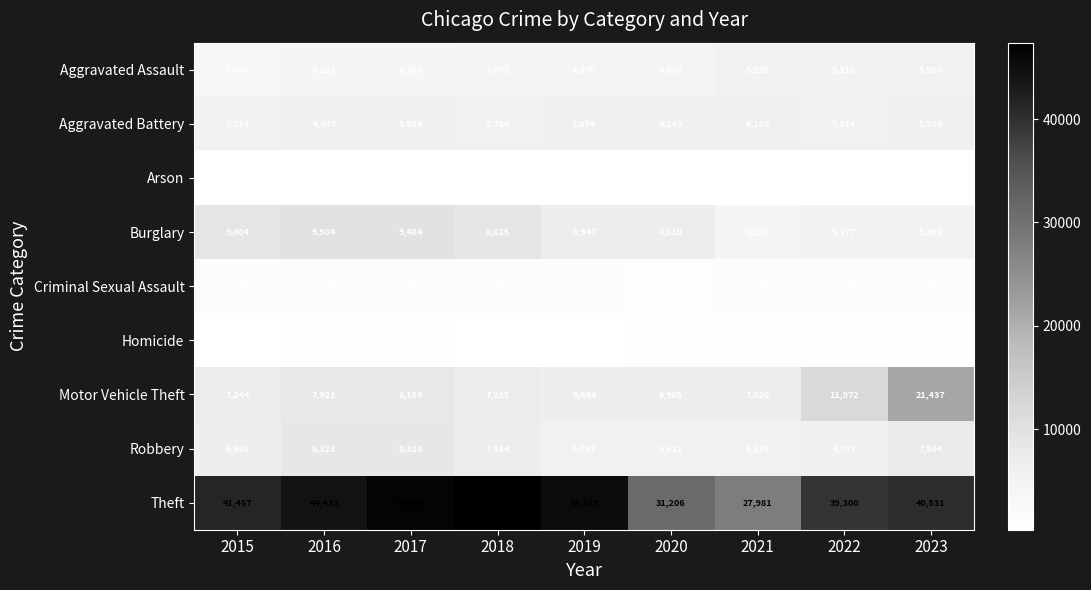

Which series has the largest total across all categories?

Theft